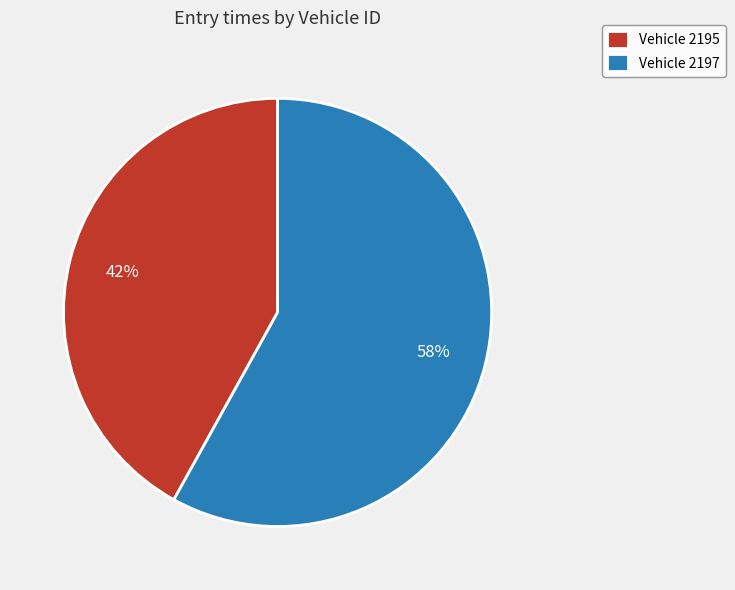

What percentage is the Vehicle 2197 slice, to the nearest percent?

58%